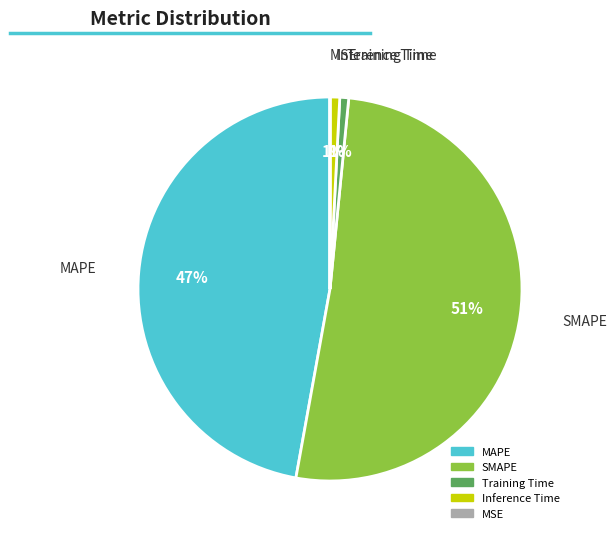

To the nearest percent, what portion does Inference Time represent?

1%